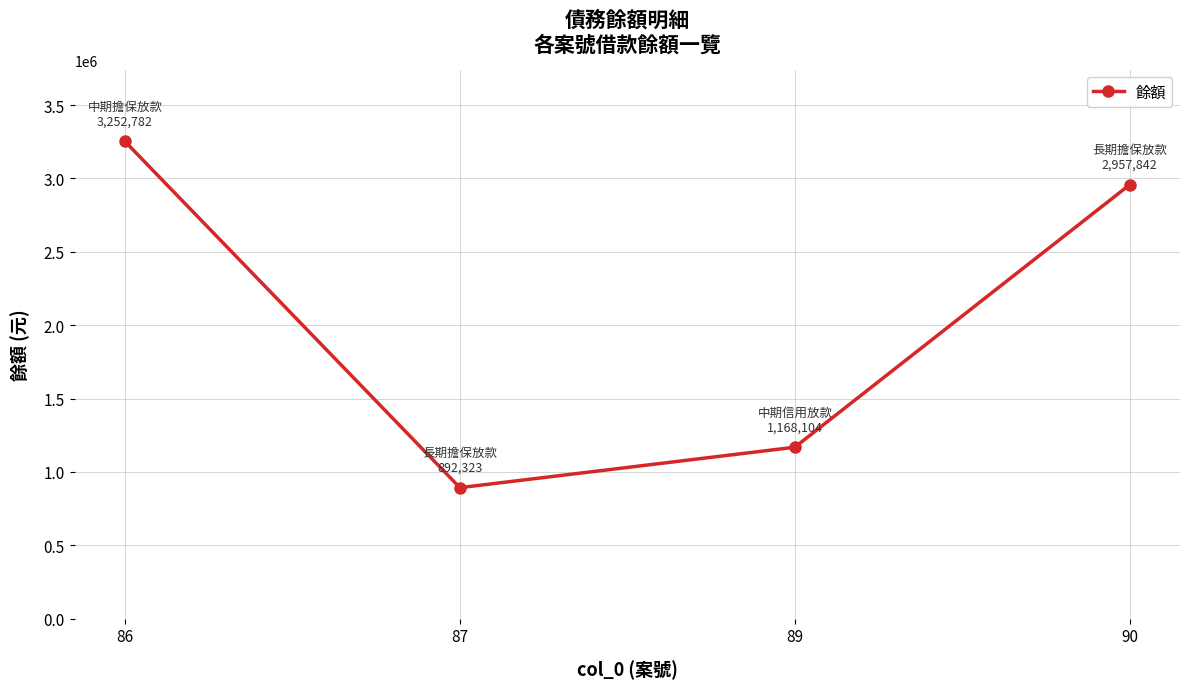

Count the number of data series in this chart.

1